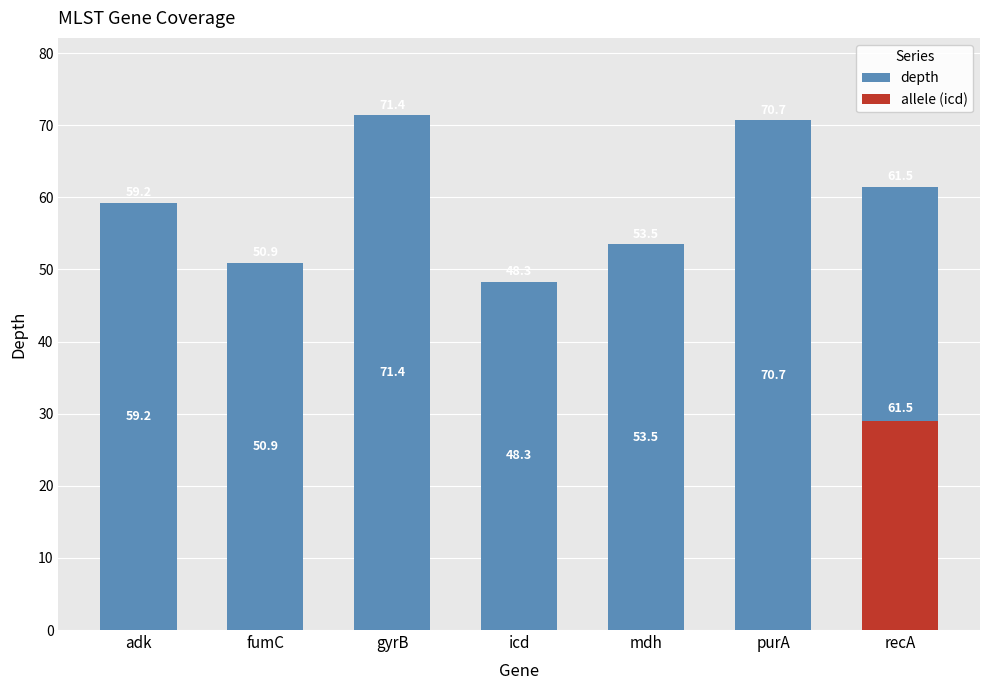

Approximately how many times larger is the value at purA compared to gyrB?

1.0